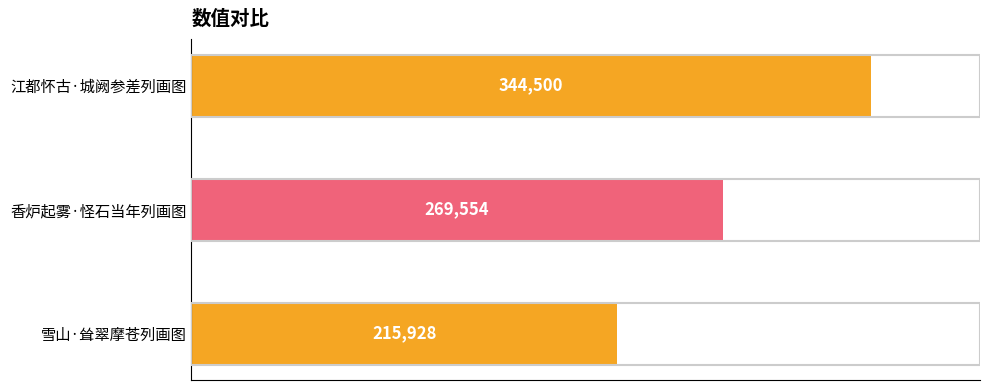

How many values are between 215928 and 344500?

3